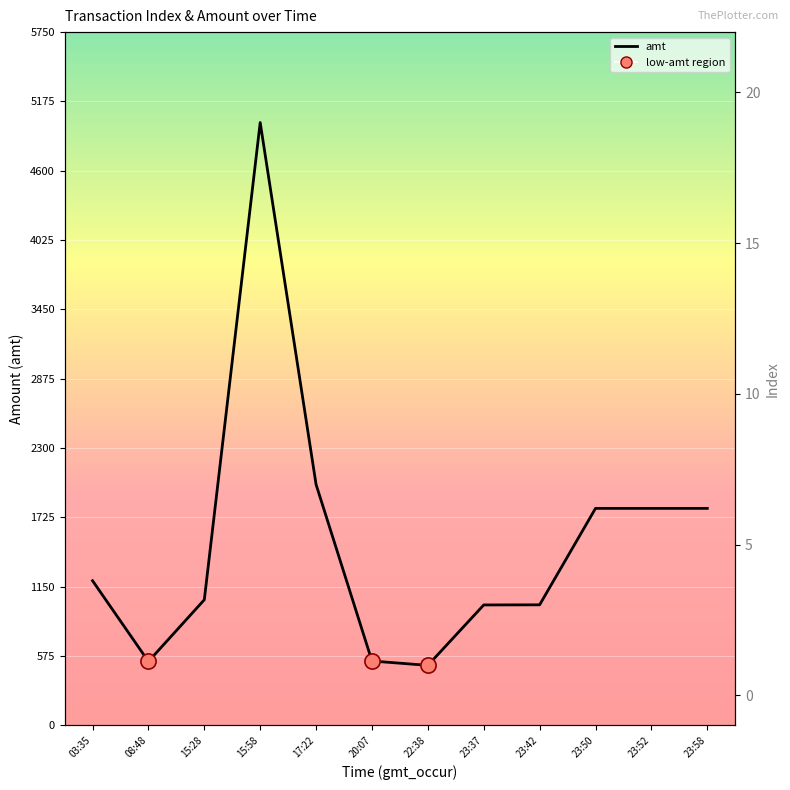

At which category is the sum across all series the highest?

15:58